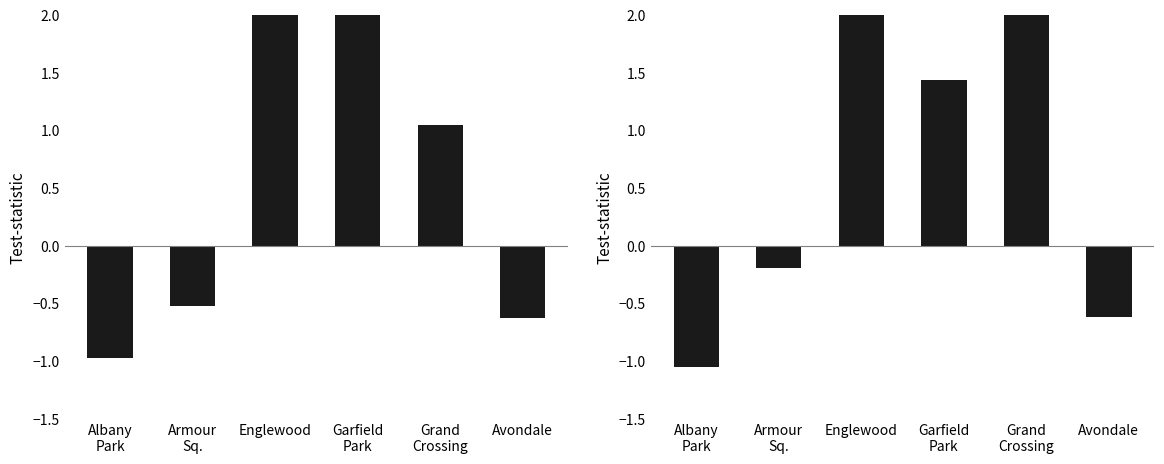

How many positive values does the 2015–2019 avg (normalized) series have?

3